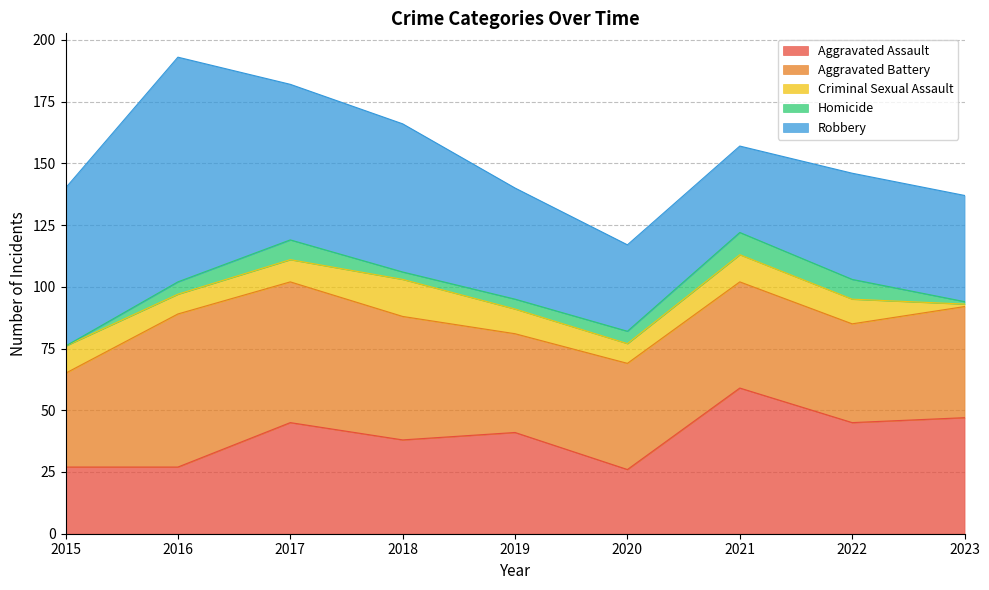

What is the value of the Aggravated Battery point at the 2nd from the left?

62